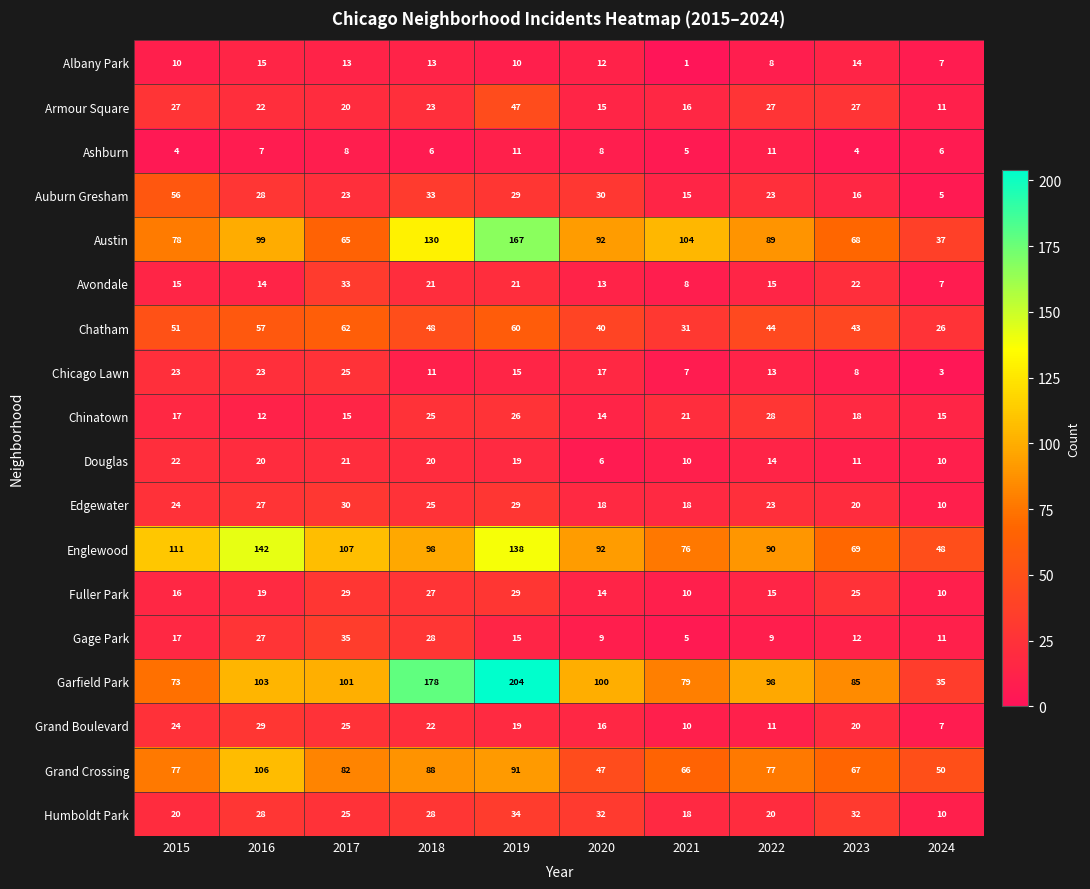

List the labels in order of Englewood value, smallest first.

2024, 2023, 2021, 2022, 2020, 2018, 2017, 2015, 2019, 2016